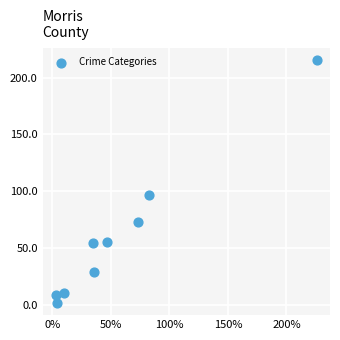

What is the range of Y values (max minus min)?

213